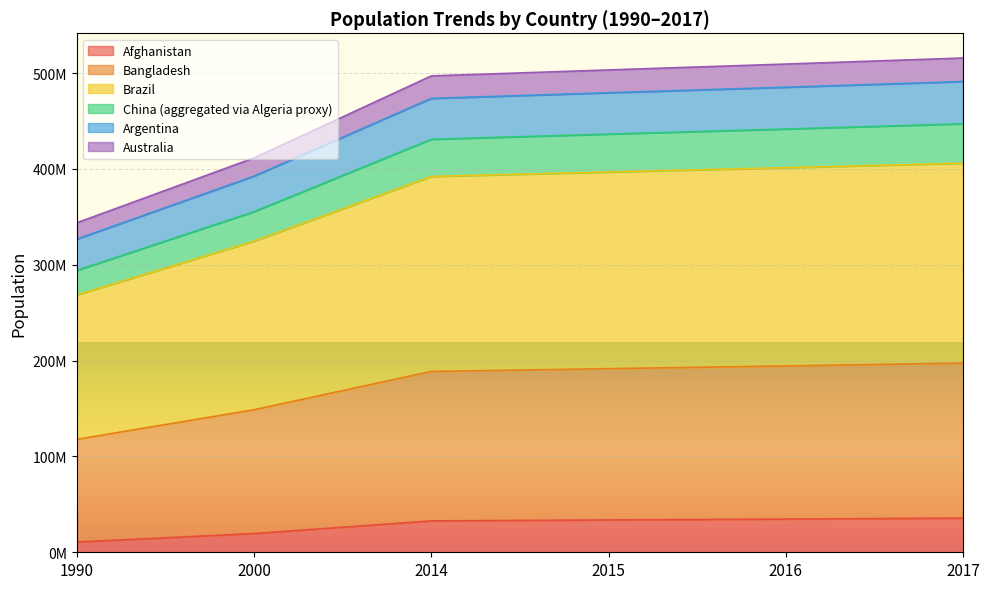

True or false: Argentina has a value of 249138359 at 2000.

False